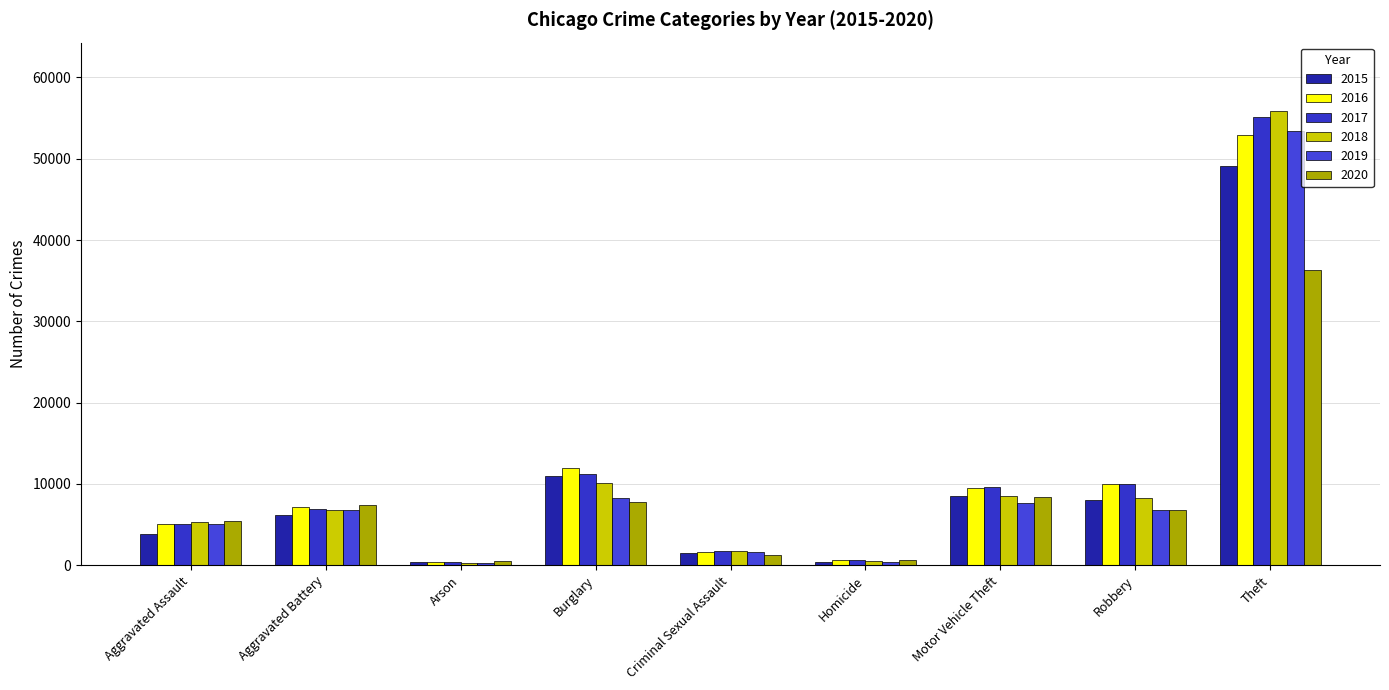

What is the total value across all series at Criminal Sexual Assault?

9557